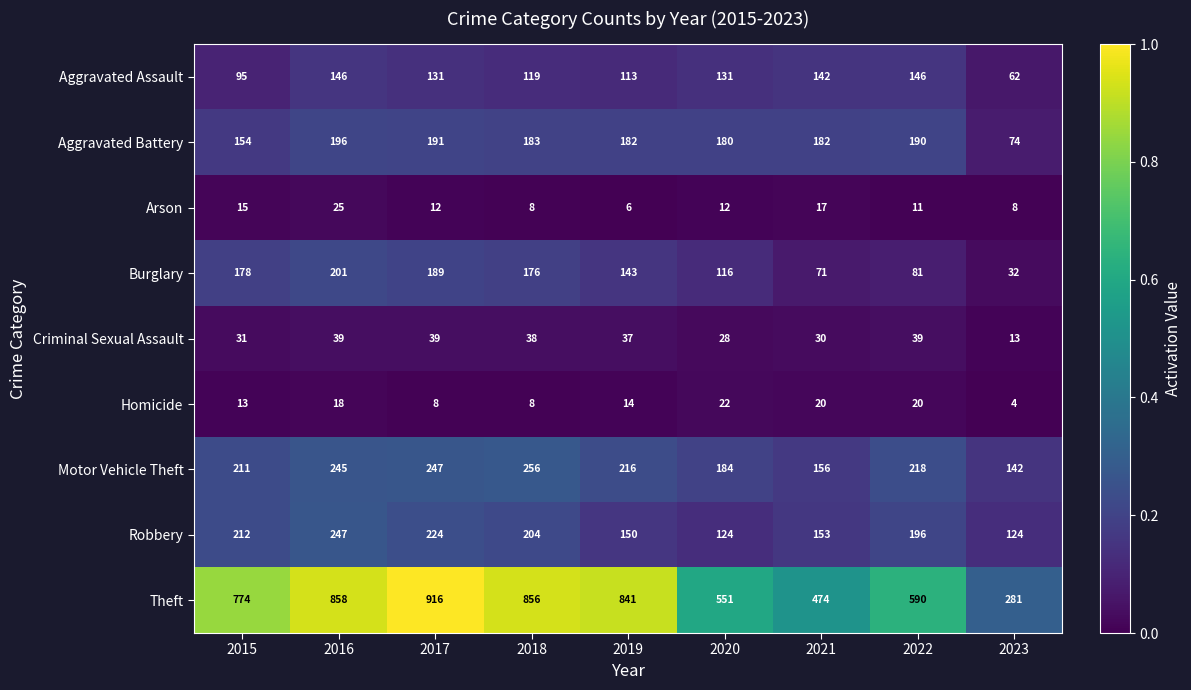

At 2023, list the series in order from smallest to largest.

Homicide, Arson, Criminal Sexual Assault, Burglary, Aggravated Assault, Aggravated Battery, Robbery, Motor Vehicle Theft, Theft